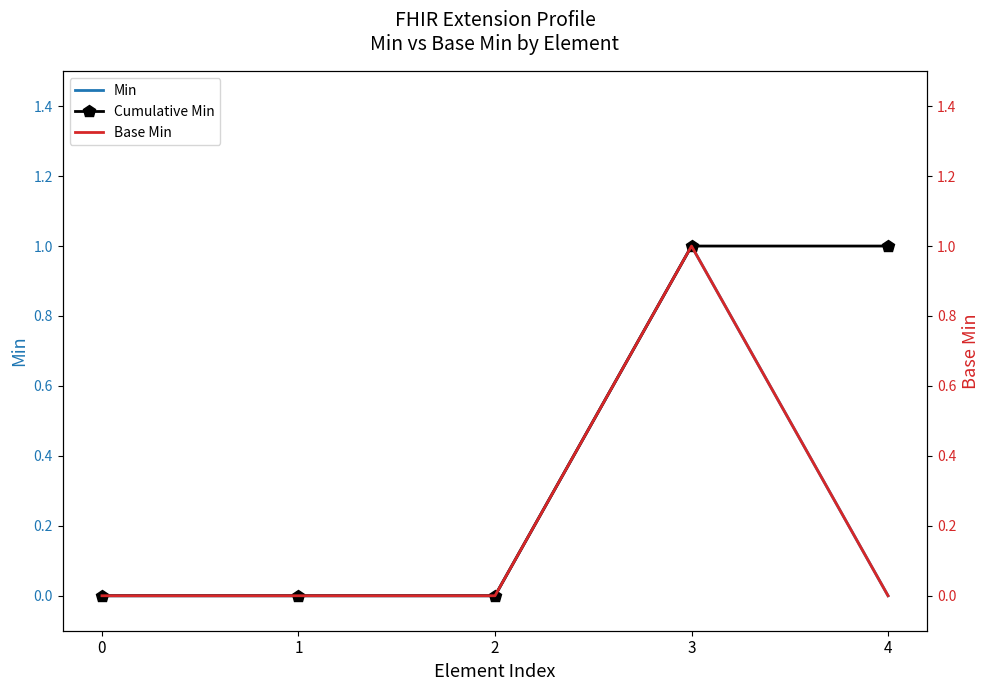

List the series in order of their peak value, lowest first.

Min, Cumulative Min, Base Min